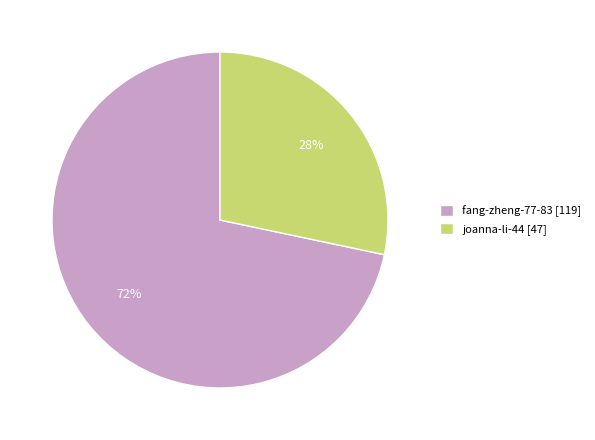

What percentage is the joanna-li-44 slice, to the nearest percent?

28%